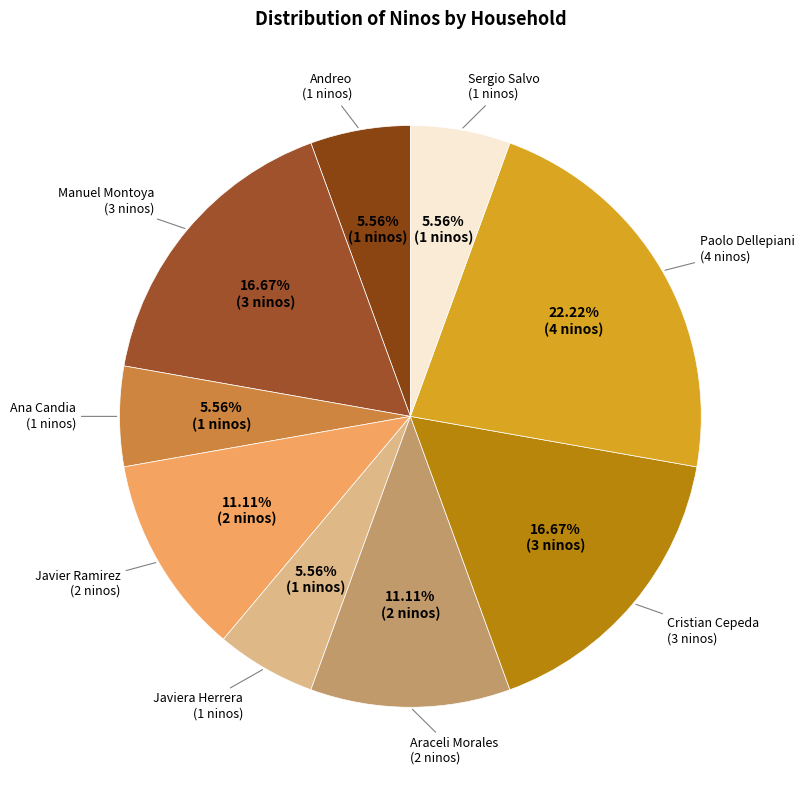

Count the number of slices in the pie.

9